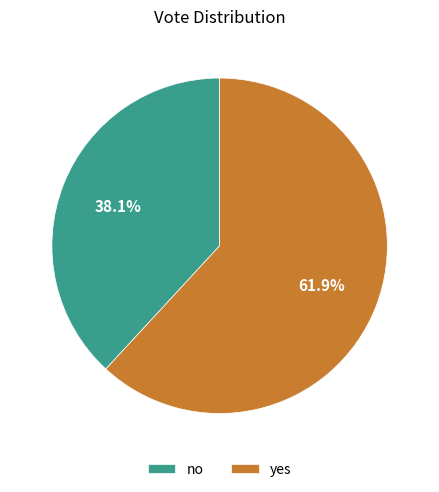

Is no the majority of the pie?

No